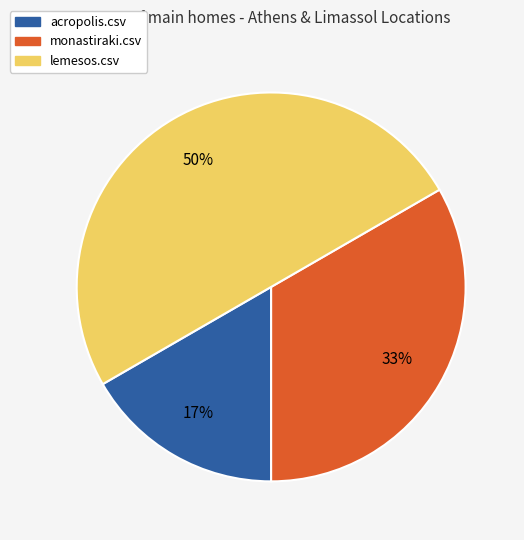

Does monastiraki.csv account for over 50% of the chart?

No